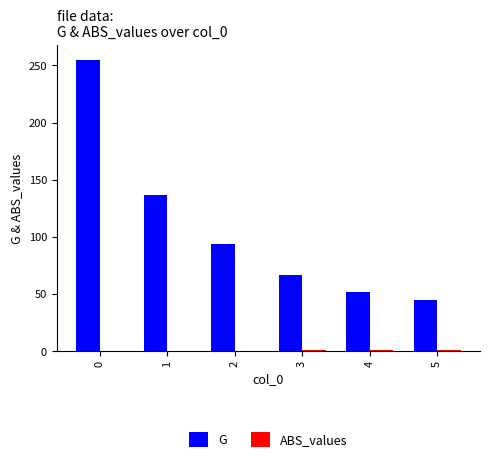

Which series changed the most between 1 and 5?

G